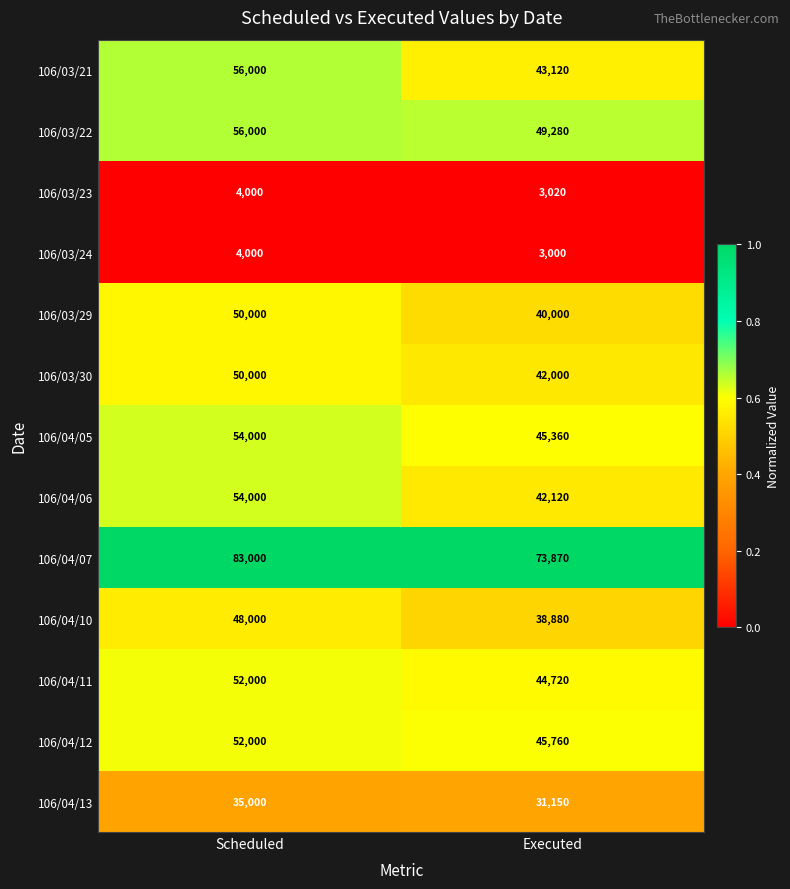

What is the minimum value shown in the chart?

3000